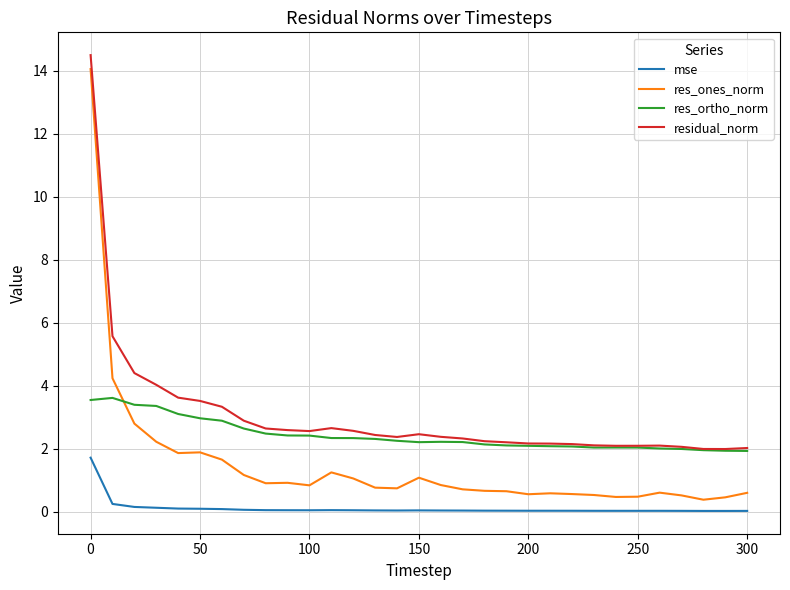

Which series has the largest range (max minus min)?

res_ones_norm